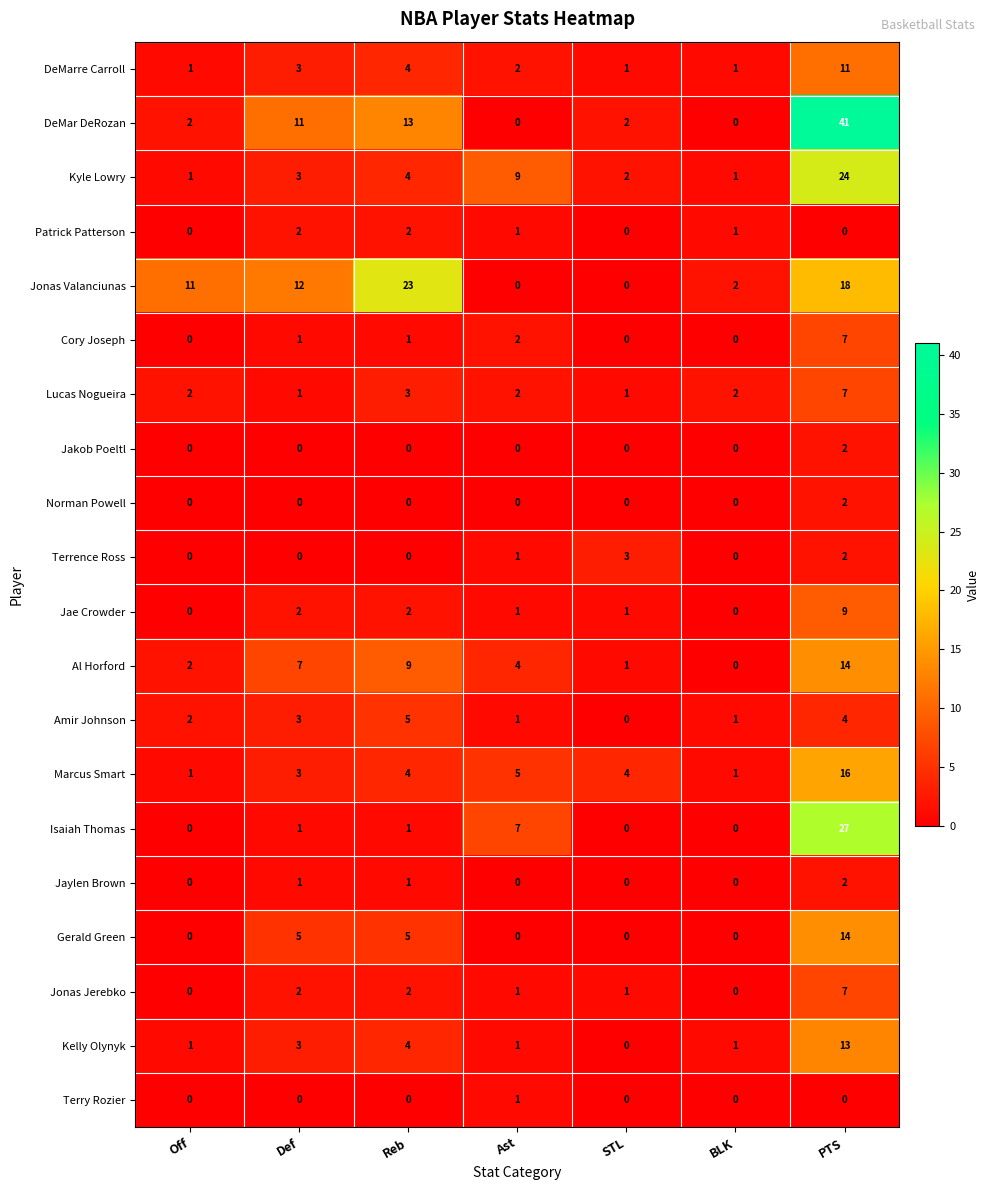

How many data points does each series have?

7